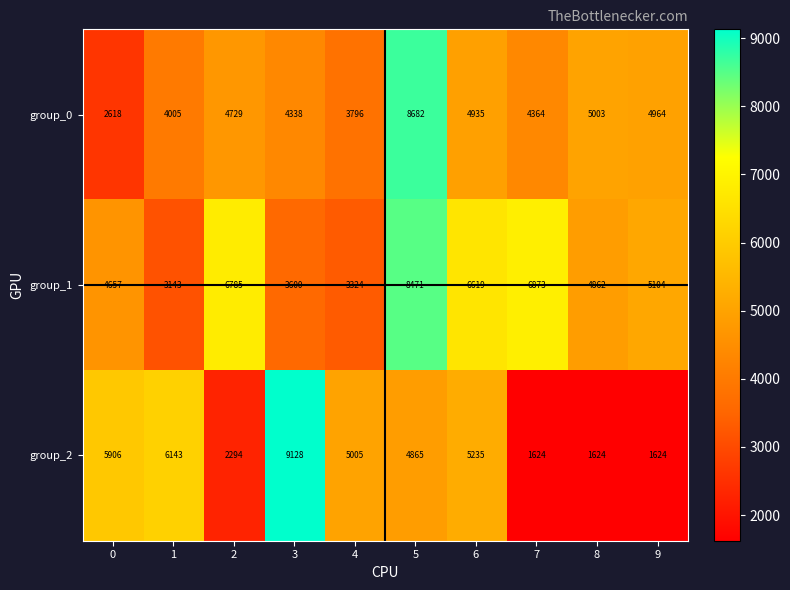

What is the minimum value shown in the chart?

1624